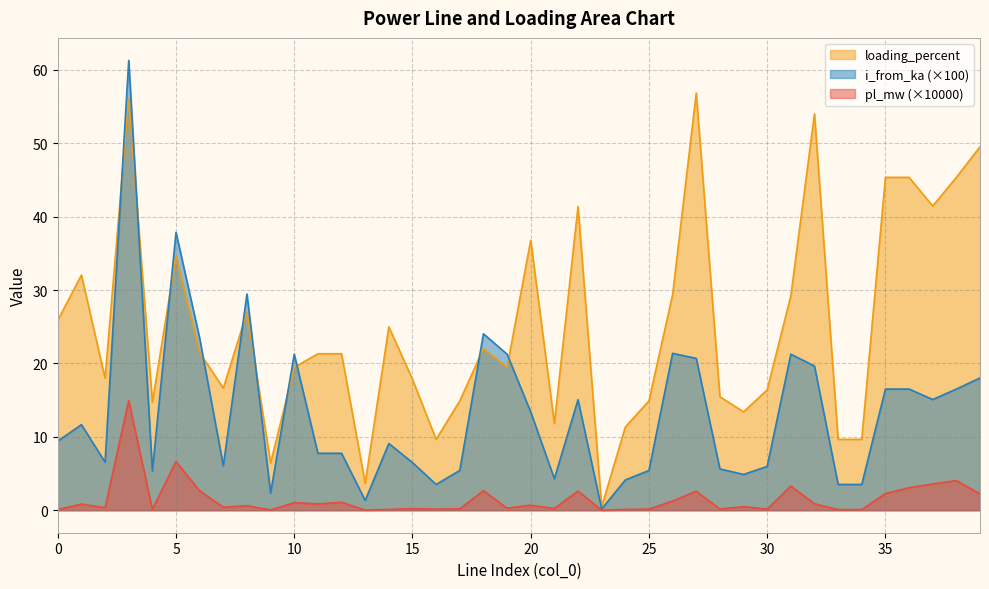

Rank the series by their maximum value, from highest to lowest.

i_from_ka (×100), loading_percent, pl_mw (×10000)